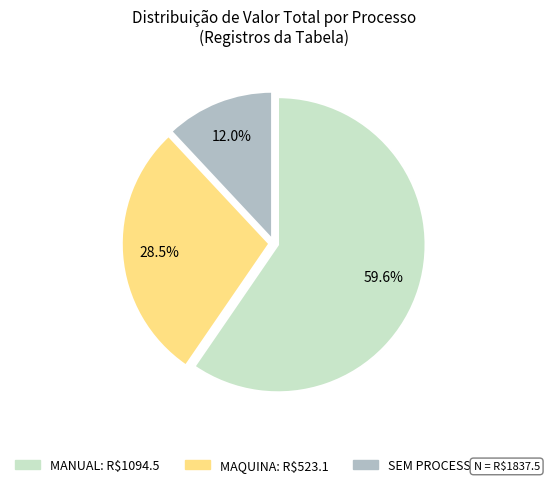

Is there any slice that represents more than half of the pie?

Yes